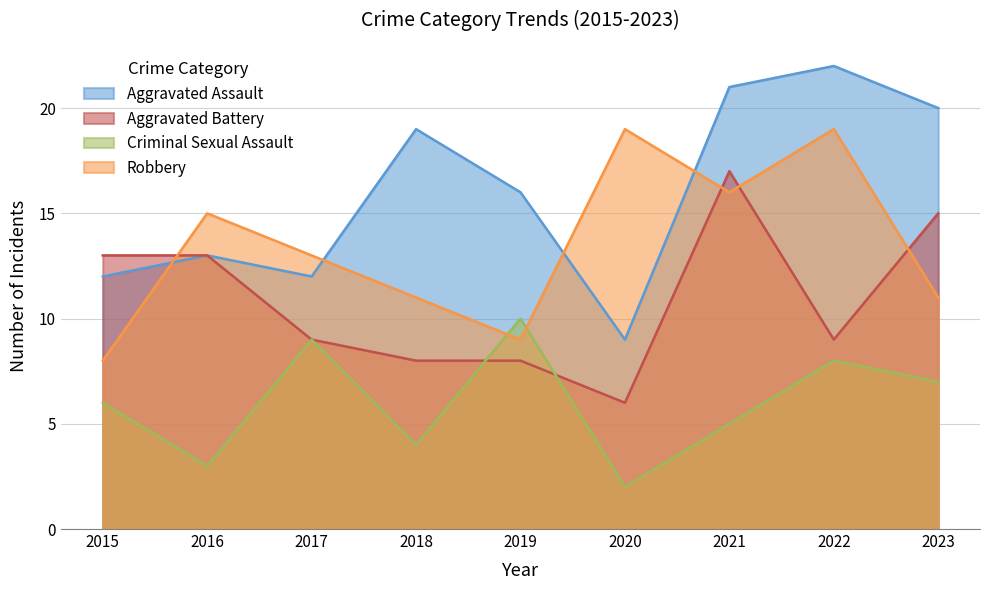

What is the difference between the maximum and minimum values in the Robbery series?

11